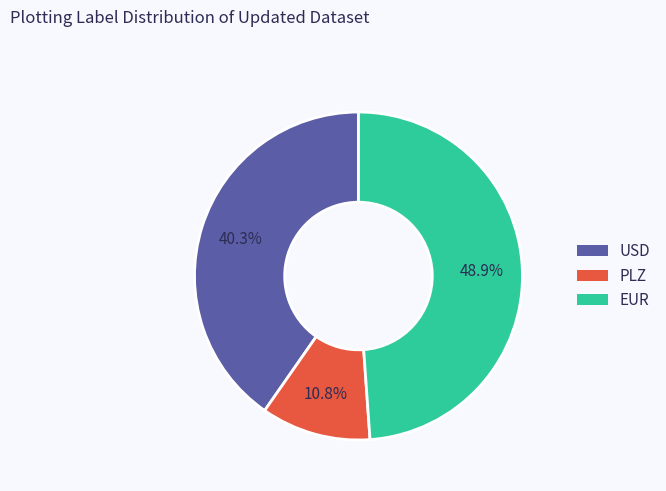

Does any single category account for the majority?

No